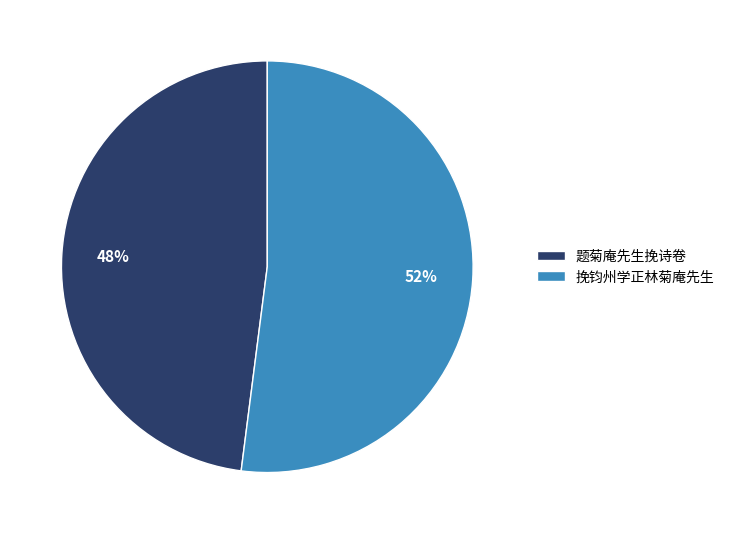

To the nearest percent, what is the difference between the 题菊庵先生挽诗卷 and 挽钧州学正林菊庵先生 slice percentages?

4%